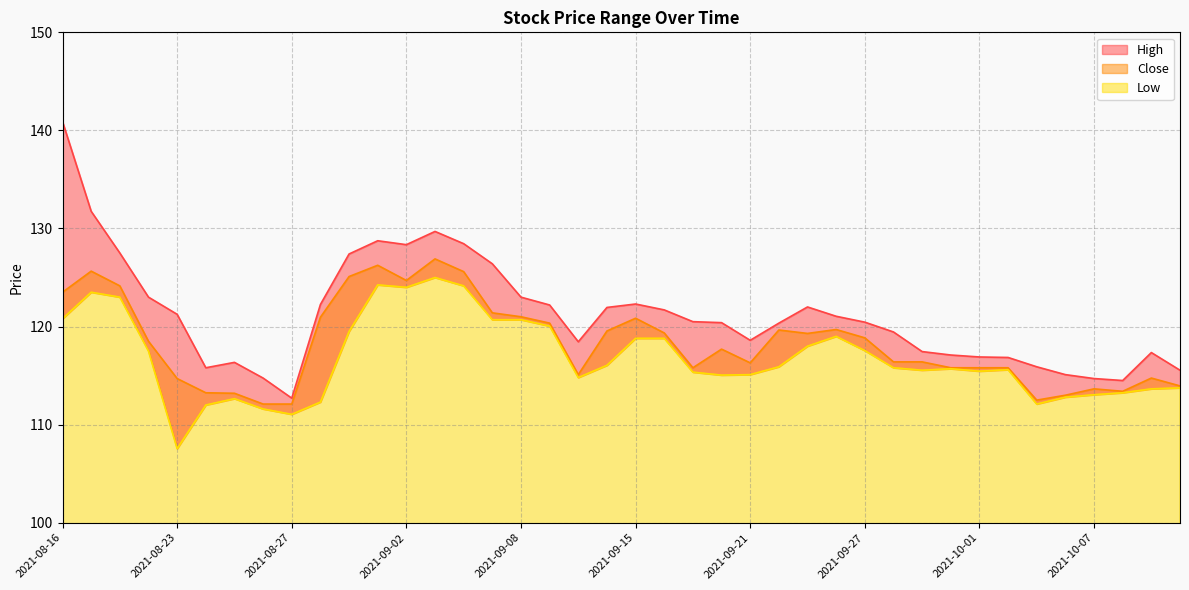

Reading left to right, extract all data points from this chart.

High: 2021-08-16=140.9	2021-08-17=131.8	2021-08-18=127.5	2021-08-20=123.0	2021-08-23=121.2	2021-08-24=115.8	2021-08-25=116.3	2021-08-26=114.8	2021-08-27=112.7	2021-08-30=122.2	2021-08-31=127.4	2021-09-01=128.8	2021-09-02=128.4	2021-09-03=129.7	2021-09-06=128.4	2021-09-07=126.4	2021-09-08=123.0	2021-09-09=122.2	2021-09-13=118.4	2021-09-14=121.9	2021-09-15=122.3	2021-09-16=121.7	2021-09-17=120.5	2021-09-20=120.4	2021-09-21=118.6	2021-09-22=120.3	2021-09-23=122.0	2021-09-24=121.1	2021-09-27=120.4	2021-09-28=119.4	2021-09-29=117.4	2021-09-30=117.1	2021-10-01=116.9	2021-10-04=116.8	2021-10-05=115.9	2021-10-06=115.1	2021-10-07=114.7	2021-10-08=114.5	2021-10-11=117.3	2021-10-12=115.6
Close: 2021-08-16=123.5	2021-08-17=125.7	2021-08-18=124.2	2021-08-20=118.5	2021-08-23=114.7	2021-08-24=113.2	2021-08-25=113.2	2021-08-26=112.1	2021-08-27=112.1	2021-08-30=120.9	2021-08-31=125.1	2021-09-01=126.2	2021-09-02=124.7	2021-09-03=126.9	2021-09-06=125.6	2021-09-07=121.4	2021-09-08=121.0	2021-09-09=120.3	2021-09-13=115.1	2021-09-14=119.6	2021-09-15=120.8	2021-09-16=119.3	2021-09-17=115.8	2021-09-20=117.7	2021-09-21=116.3	2021-09-22=119.7	2021-09-23=119.3	2021-09-24=119.7	2021-09-27=118.8	2021-09-28=116.4	2021-09-29=116.4	2021-09-30=115.8	2021-10-01=115.8	2021-10-04=115.8	2021-10-05=112.5	2021-10-06=113.0	2021-10-07=113.7	2021-10-08=113.4	2021-10-11=114.8	2021-10-12=113.9
Low: 2021-08-16=120.8	2021-08-17=123.5	2021-08-18=123.0	2021-08-20=117.5	2021-08-23=107.6	2021-08-24=112.0	2021-08-25=112.7	2021-08-26=111.6	2021-08-27=111.1	2021-08-30=112.3	2021-08-31=119.5	2021-09-01=124.2	2021-09-02=124.0	2021-09-03=125.0	2021-09-06=124.2	2021-09-07=120.7	2021-09-08=120.7	2021-09-09=120.1	2021-09-13=114.8	2021-09-14=116.1	2021-09-15=118.8	2021-09-16=118.8	2021-09-17=115.3	2021-09-20=115.1	2021-09-21=115.1	2021-09-22=115.9	2021-09-23=118.0	2021-09-24=119.0	2021-09-27=117.6	2021-09-28=115.8	2021-09-29=115.6	2021-09-30=115.7	2021-10-01=115.4	2021-10-04=115.6	2021-10-05=112.1	2021-10-06=112.8	2021-10-07=113.1	2021-10-08=113.2	2021-10-11=113.7	2021-10-12=113.8